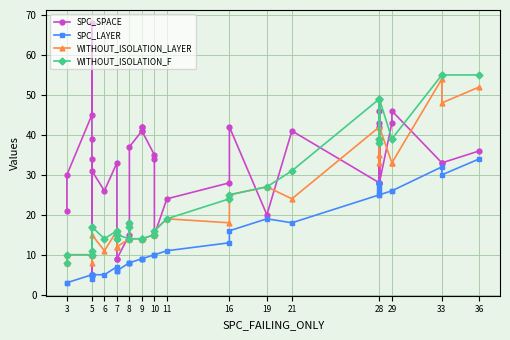

List the series in order of their peak value, highest first.

SPC_SPACE, WITHOUT_ISOLATION_F, WITHOUT_ISOLATION_LAYER, SPC_LAYER